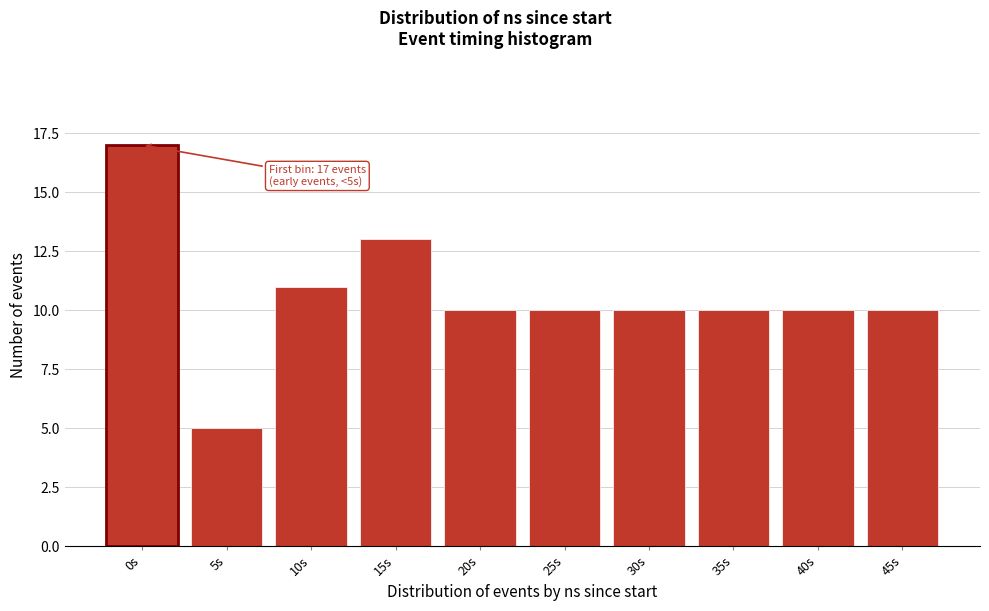

Reading left to right, transcribe all the data shown in this chart.

17	5	11	13	10	10	10	10	10	10